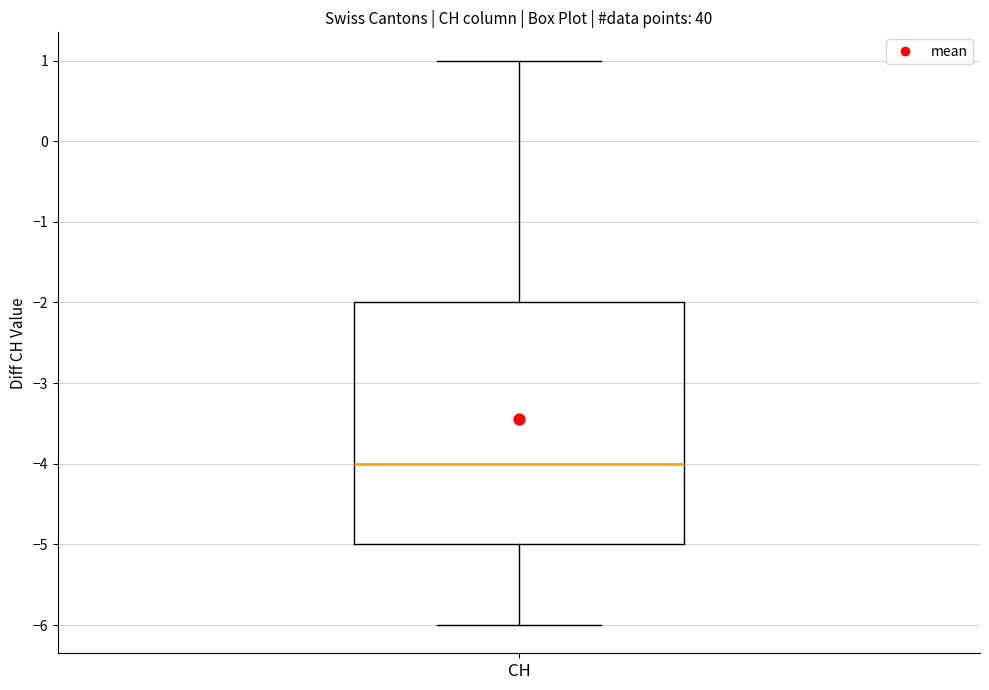

Where does the upper whisker of the box for CH end on the y-axis? The values are not printed on the chart, so give them approximately, as read against the axis.

1